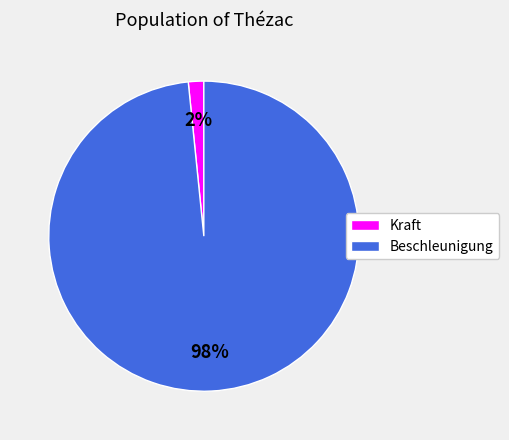

Is it true that Beschleunigung is 98% of the pie?

True